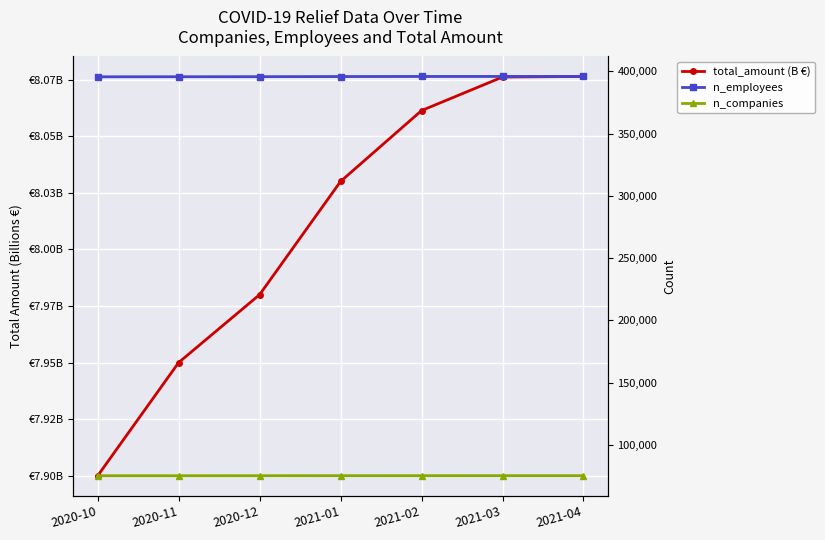

True or false: n_companies has a value of 75143.0 at 2021-03.

True